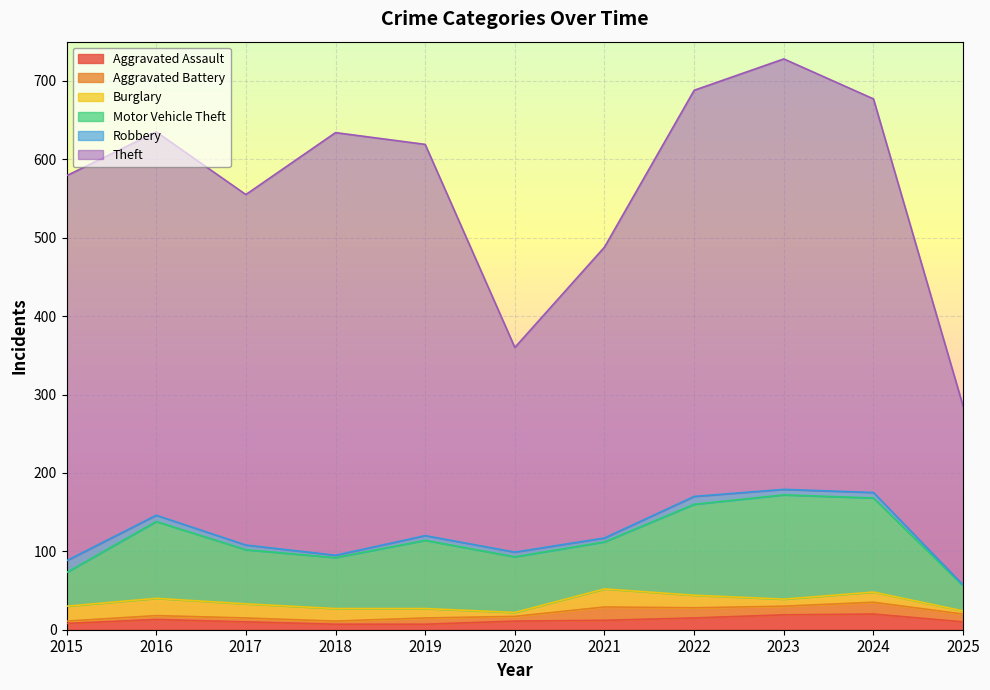

What is the greatest value displayed?

549